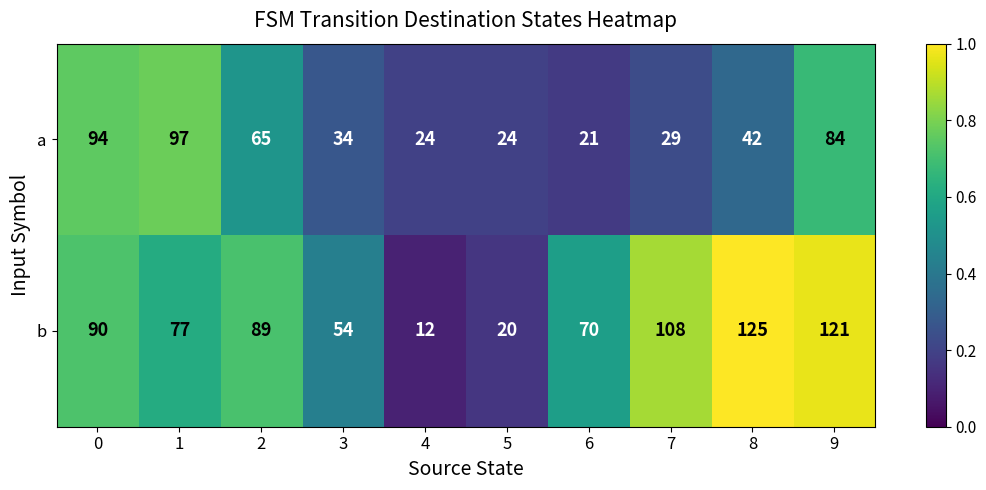

Which series changed the most between 2 and 6?

a